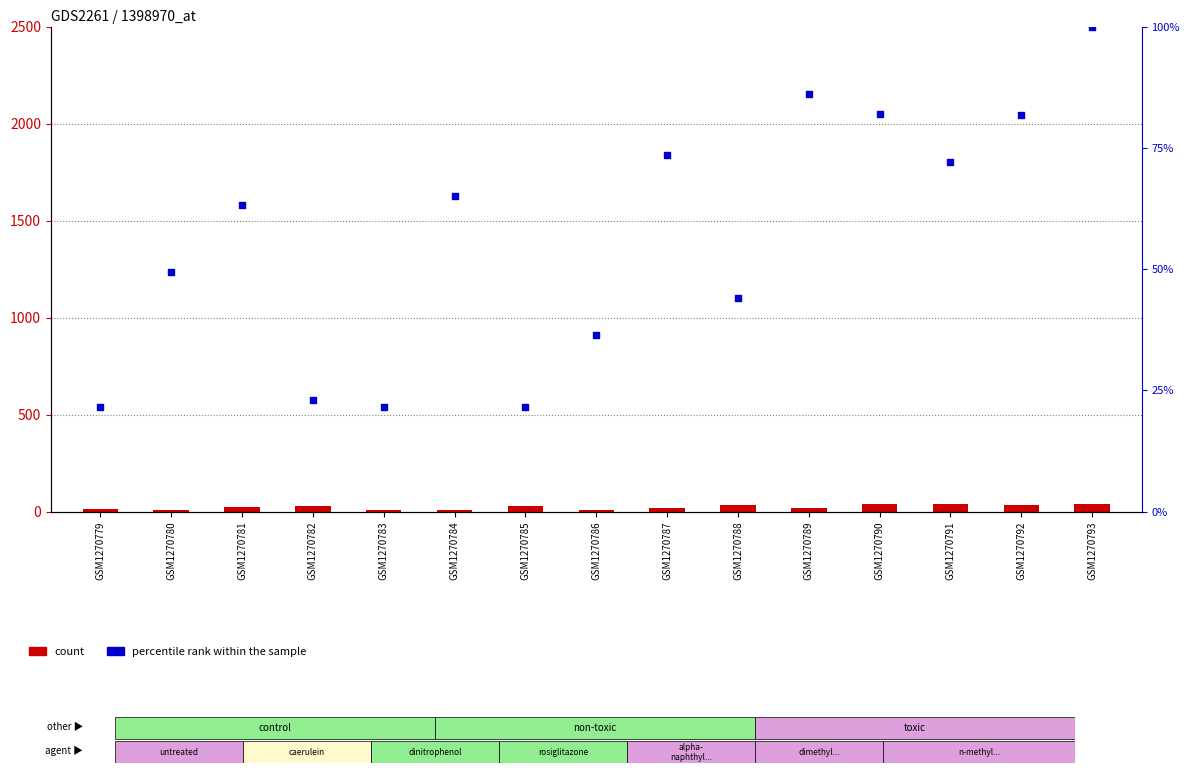

What are all the series names shown in the legend?

count, percentile rank within the sample